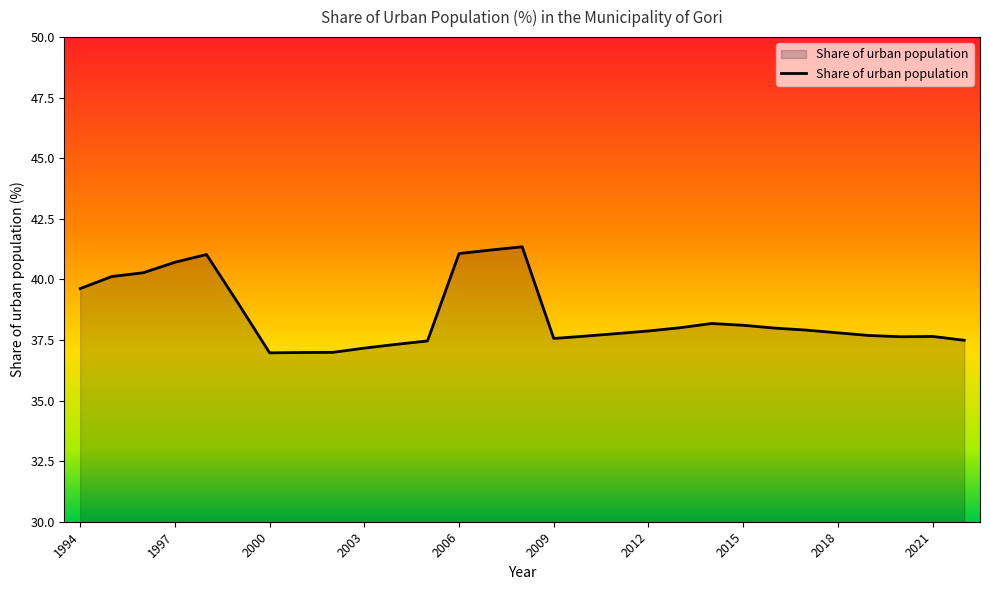

What is the smallest value displayed?

37.0